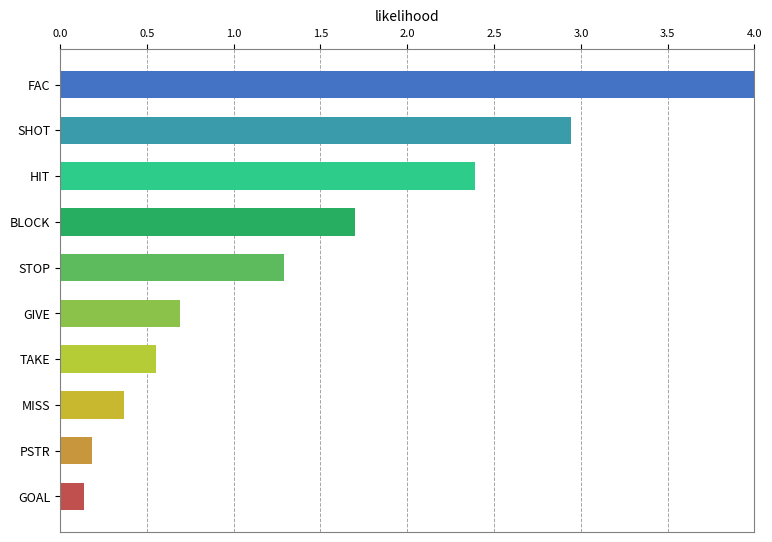

True or false: the data shows 0.1 at GOAL.

True